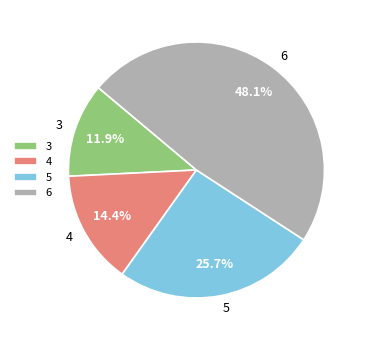

Approximately how many times larger is the value at 5 compared to 6?

0.5